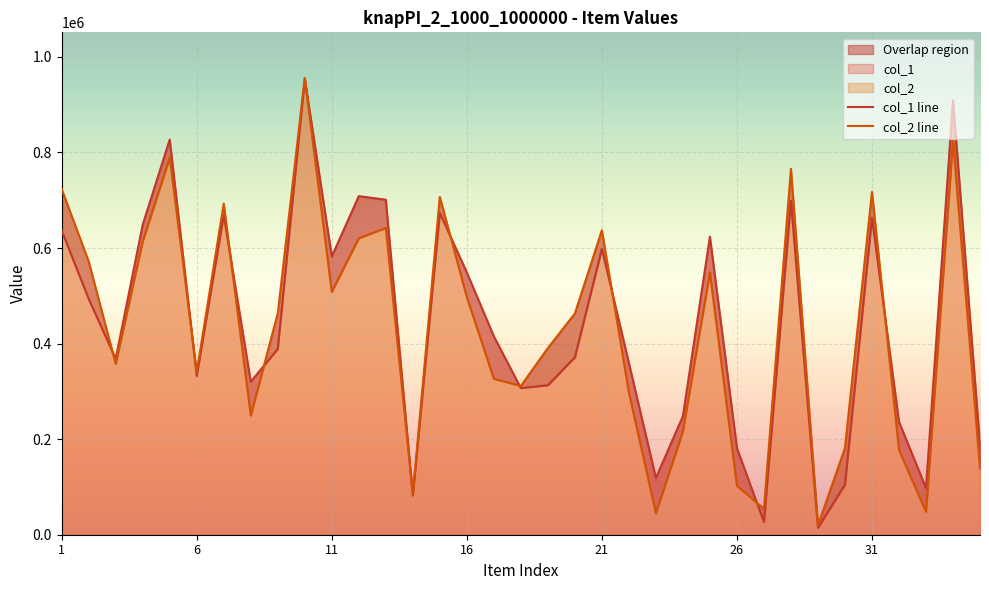

How many data points does each series have?

35